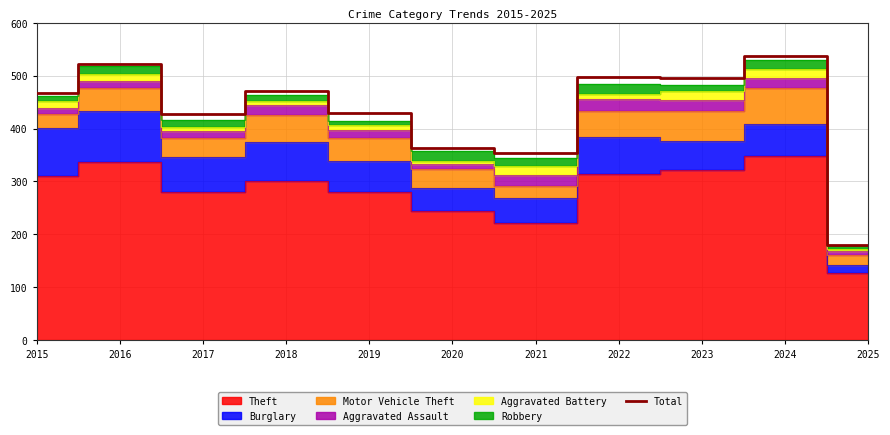

At which category does the data reach its first local valley?

2017